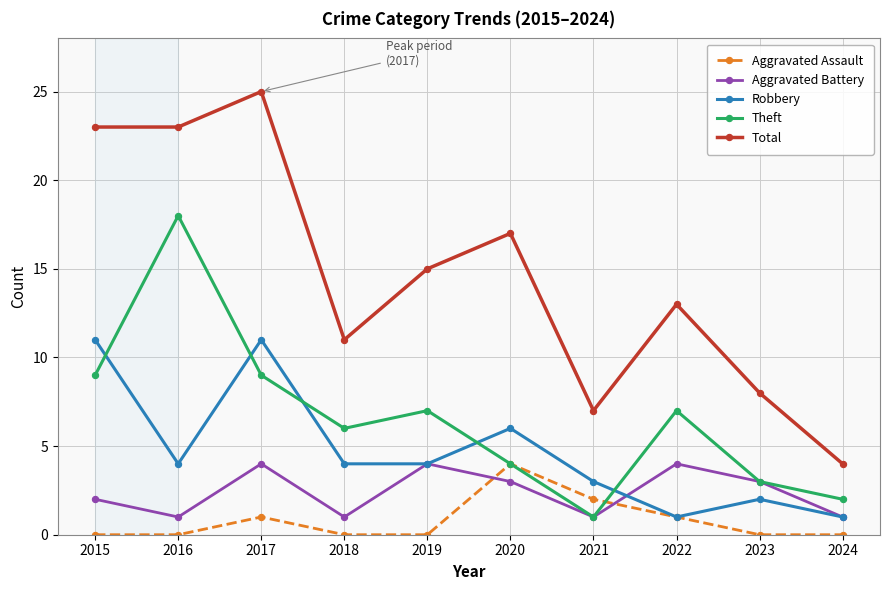

Reading left to right, transcribe all the data shown in this chart.

Aggravated Assault: 0	0	1	0	0	4	2	1	0	0
Aggravated Battery: 2	1	4	1	4	3	1	4	3	1
Robbery: 11	4	11	4	4	6	3	1	2	1
Theft: 9	18	9	6	7	4	1	7	3	2
Total: 23	23	25	11	15	17	7	13	8	4